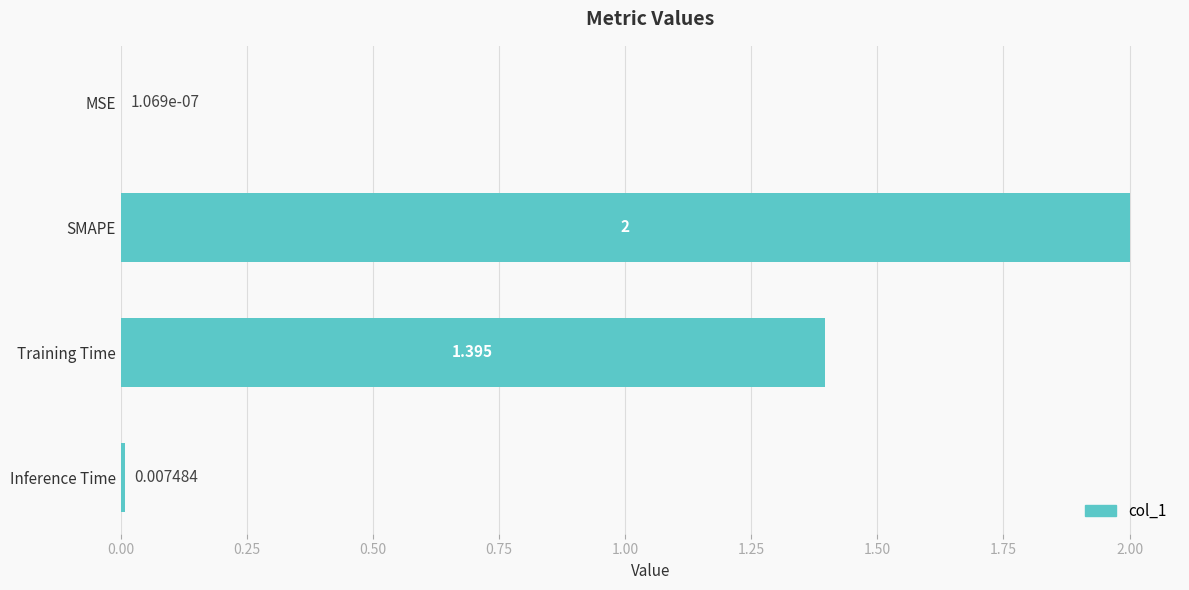

Between SMAPE and Inference Time, which is larger?

SMAPE